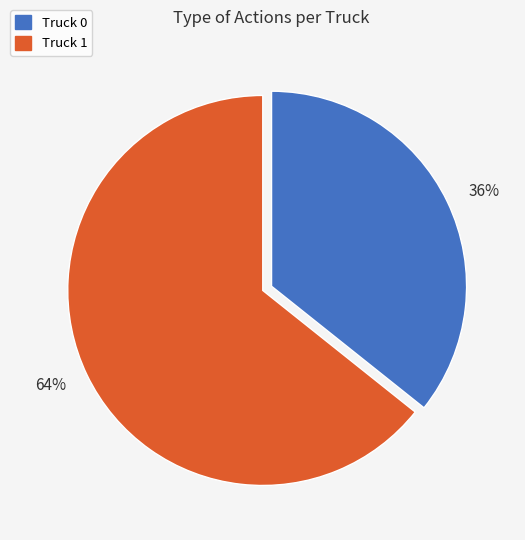

How many slices are in this pie chart?

2